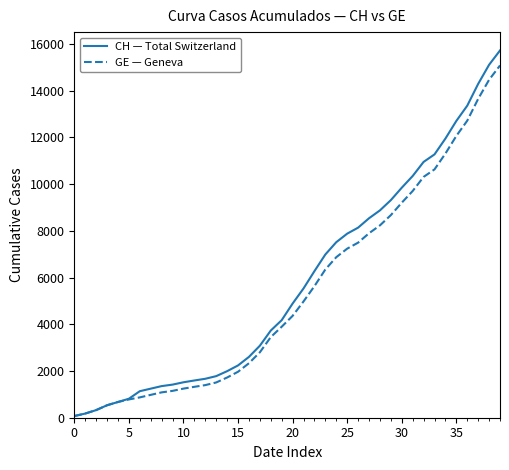

Which series has the largest range (max minus min)?

CH — Total Switzerland